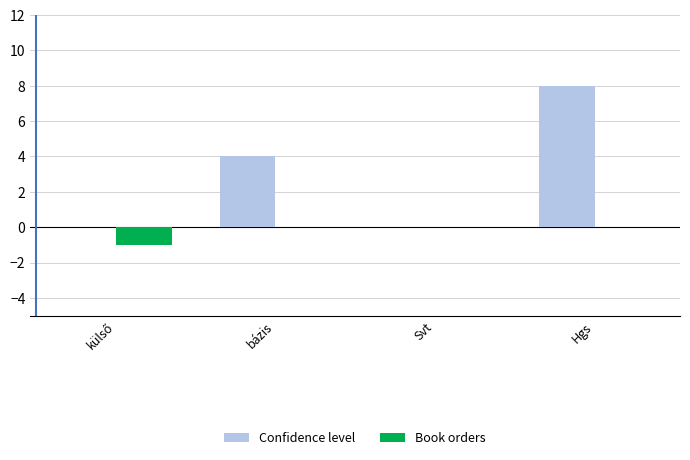

What is the maximum value shown in the chart?

8